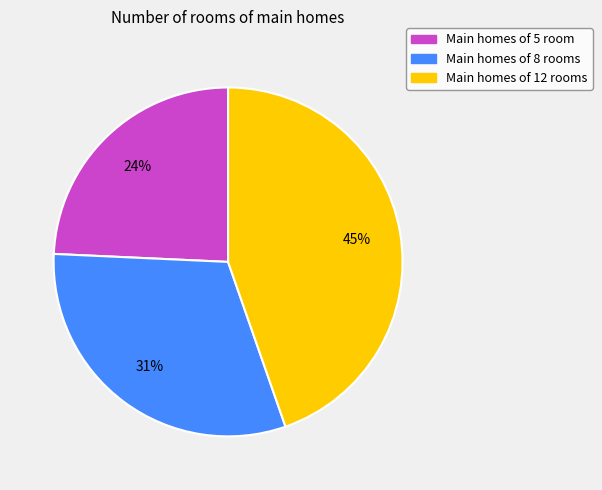

Is there any slice that represents more than half of the pie?

No